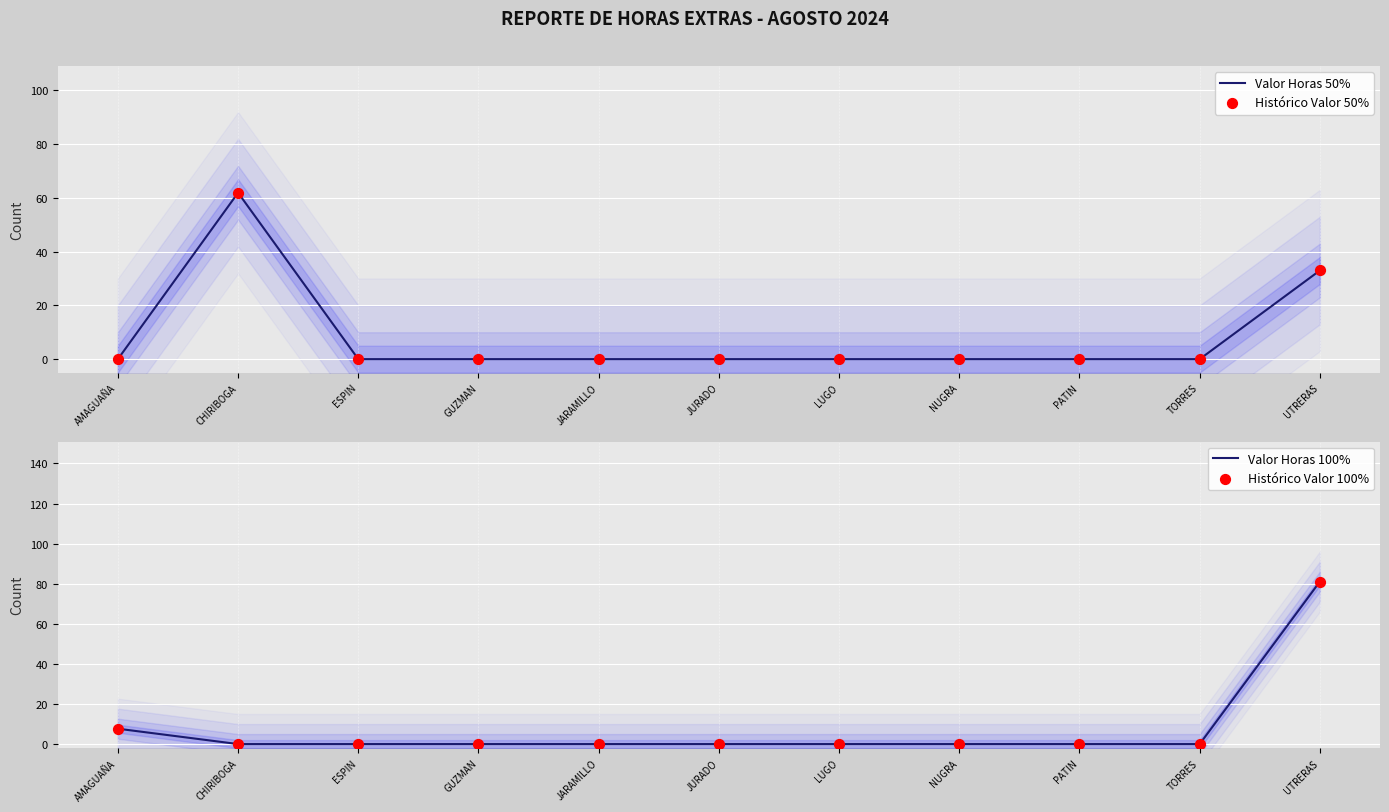

Which series has the largest Y range (max minus min)?

Valor Horas 100%